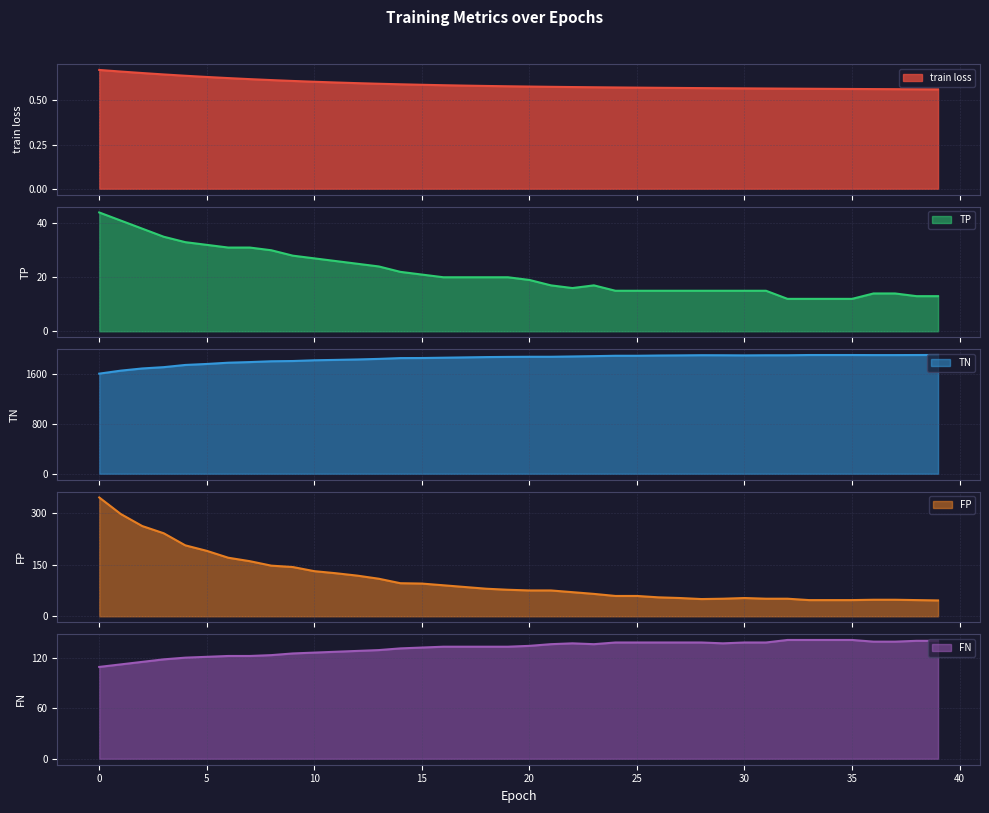

Rank the categories by FP value from highest to lowest.

0, 1, 2, 3, 4, 5, 6, 7, 8, 9, 10, 11, 12, 13, 14, 15, 16, 17, 18, 19, 20, 21, 22, 23, 24, 25, 26, 27, 30, 29, 31, 32, 28, 36, 37, 33, 34, 35, 38, 39